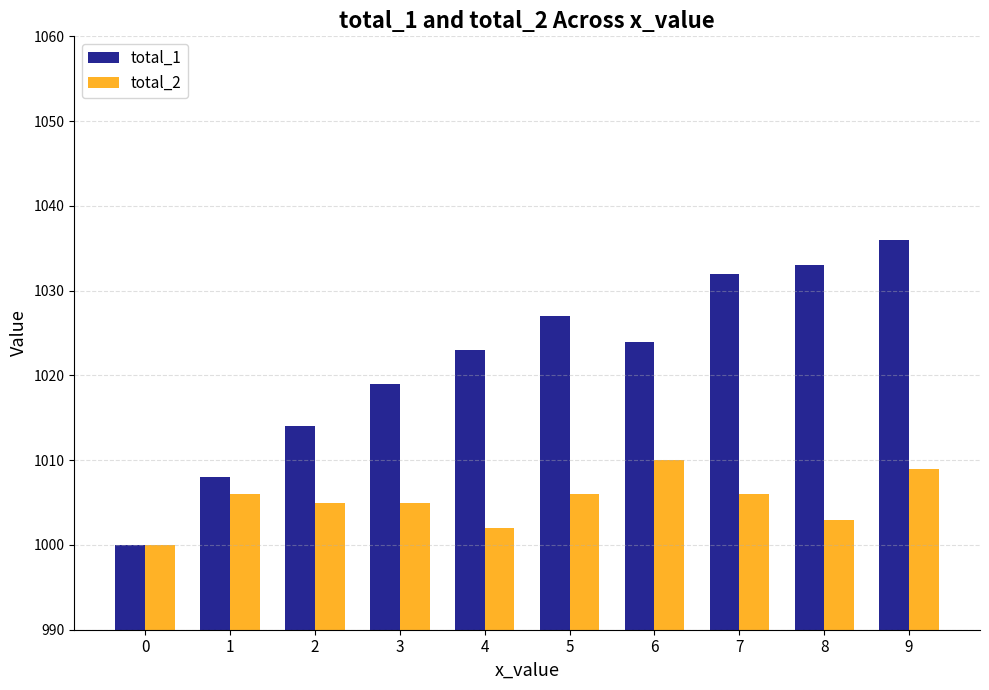

Read the total_1 value at 5, to the nearest 10.

1030